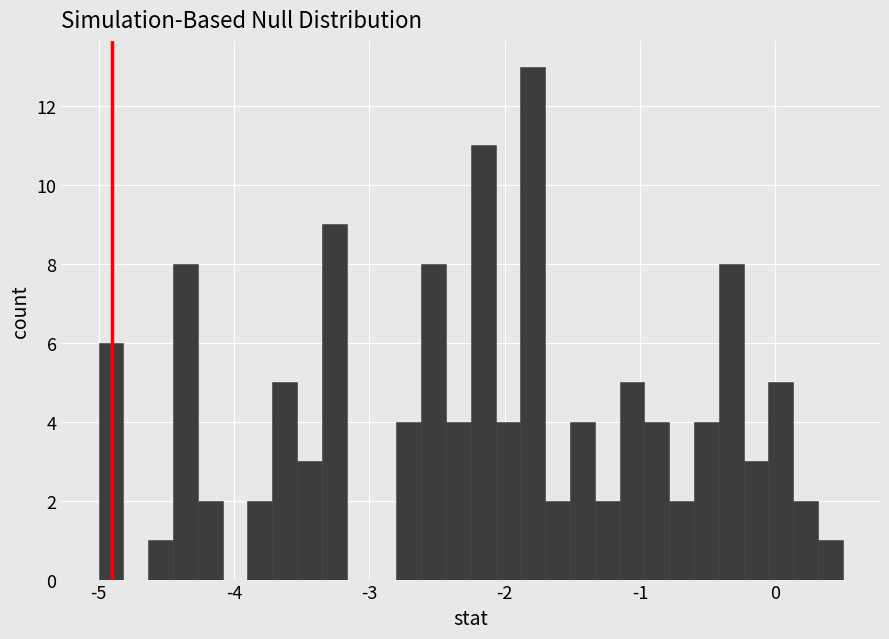

Read against the x-axis, roughly where is the centre of the tallest bar?

-1.8